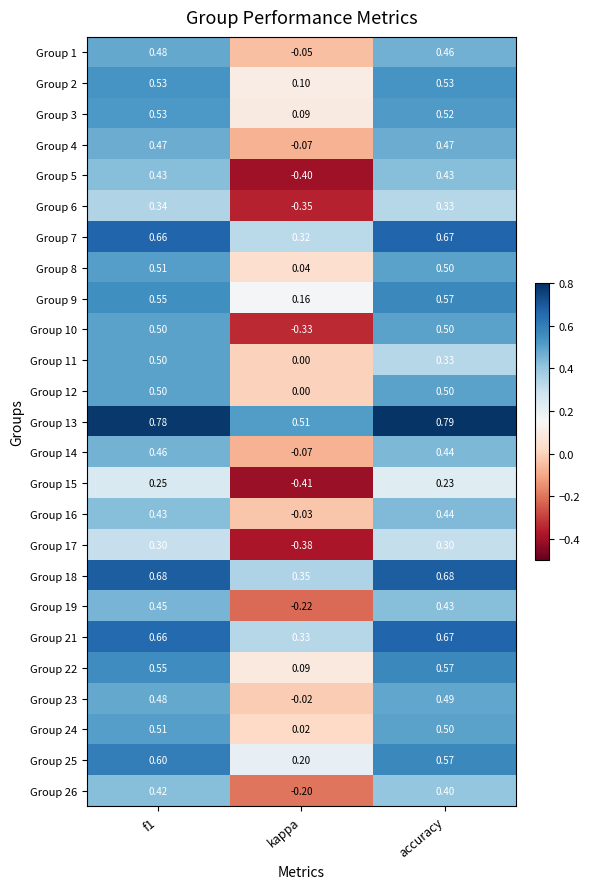

Which series has the largest total across all categories?

Group 13